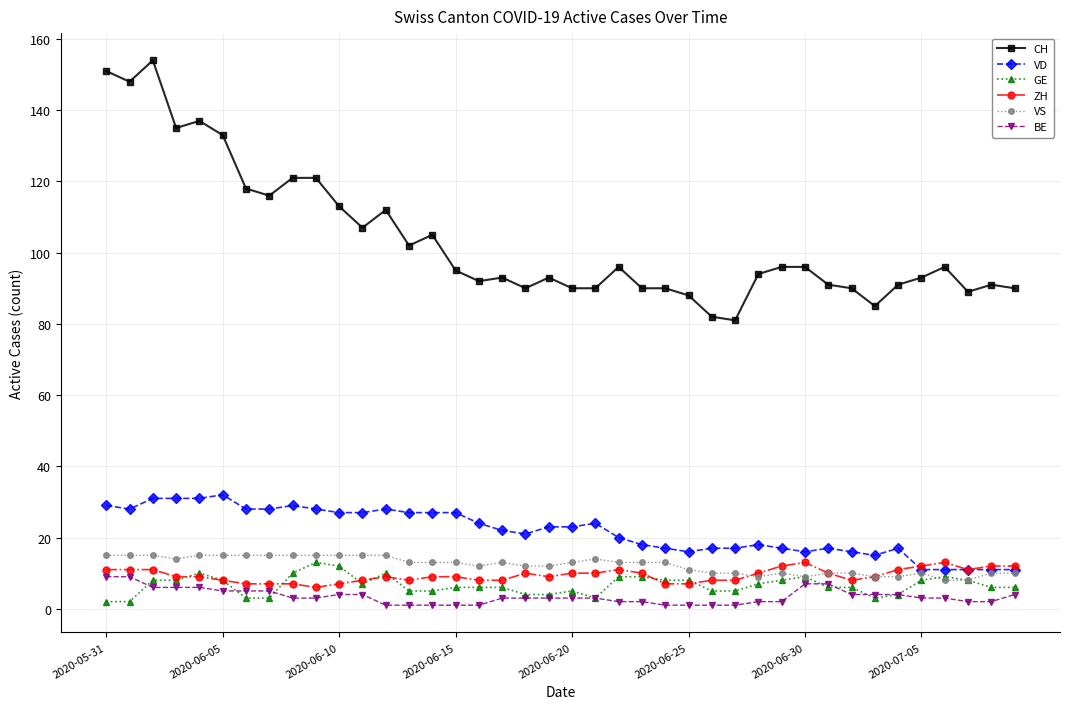

True or false: CH and ZH intersect in this chart.

False